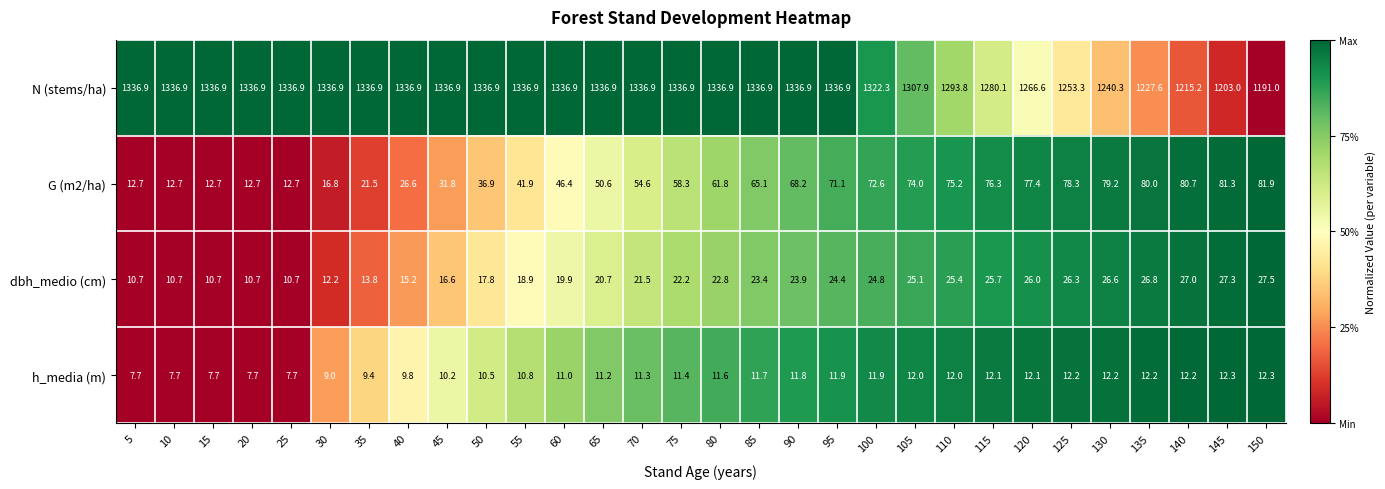

Which series changed the most between 65 and 80?

G (m2/ha)